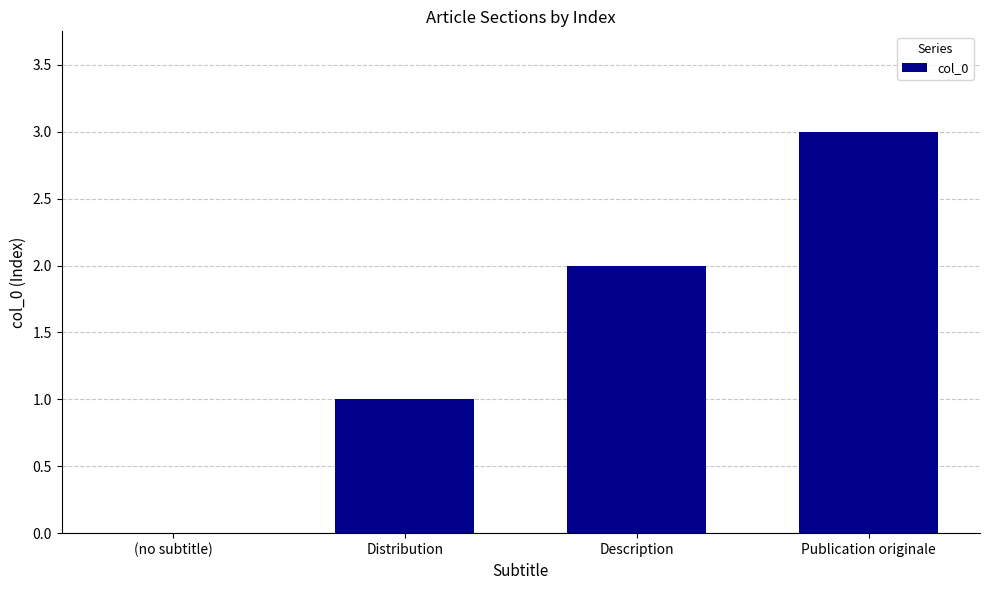

How many values are between 1 and 3?

3